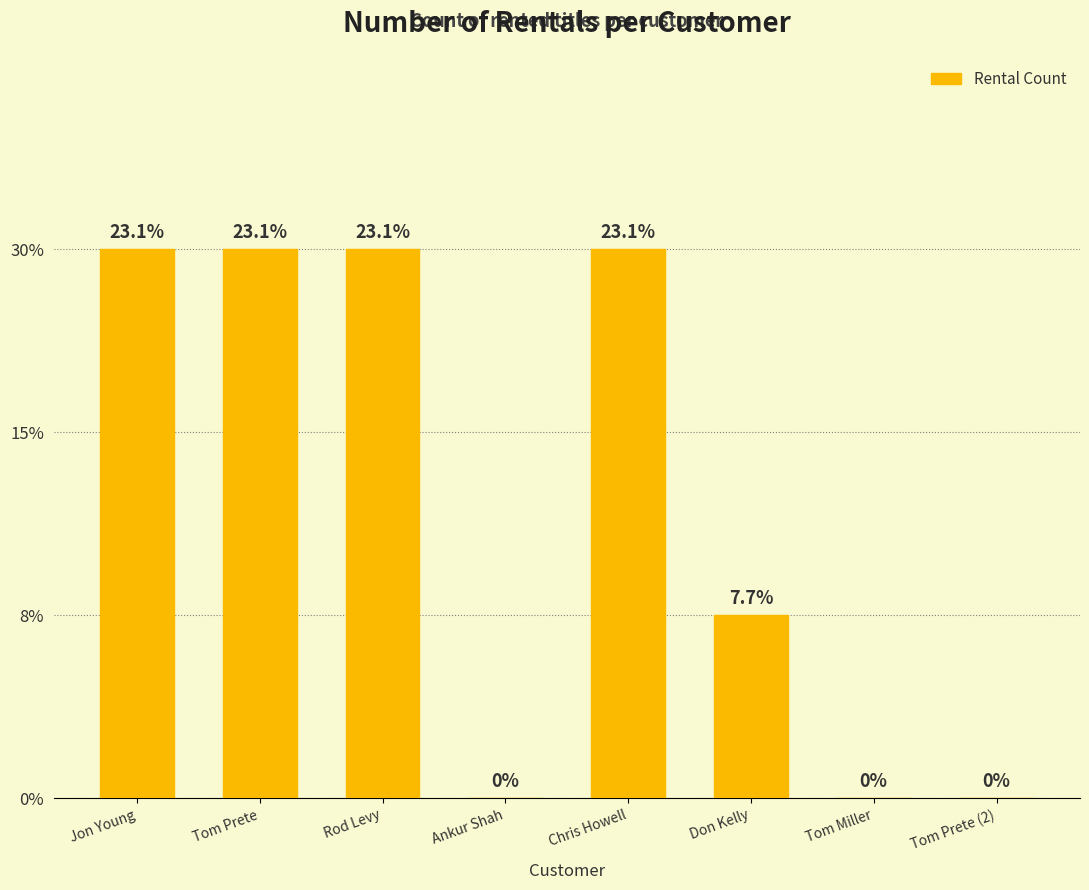

What is the greatest value displayed?

3